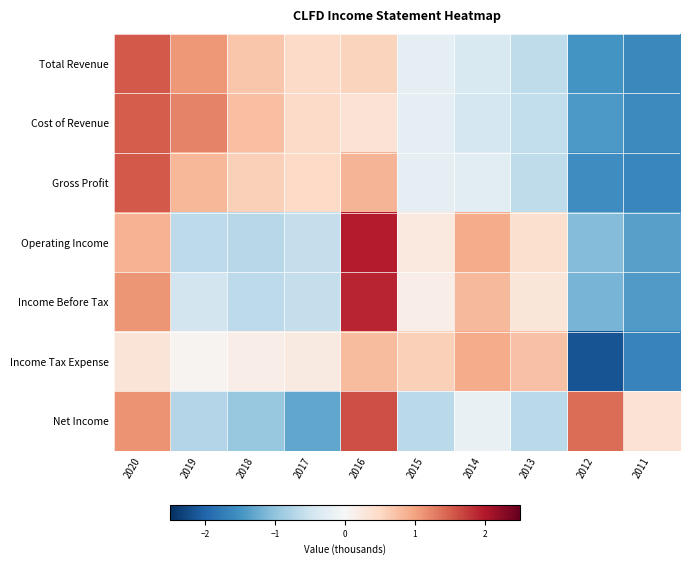

Rank the series by their maximum value, from lowest to highest.

Income Tax Expense, Cost of Revenue, Total Revenue, Gross Profit, Net Income, Income Before Tax, Operating Income